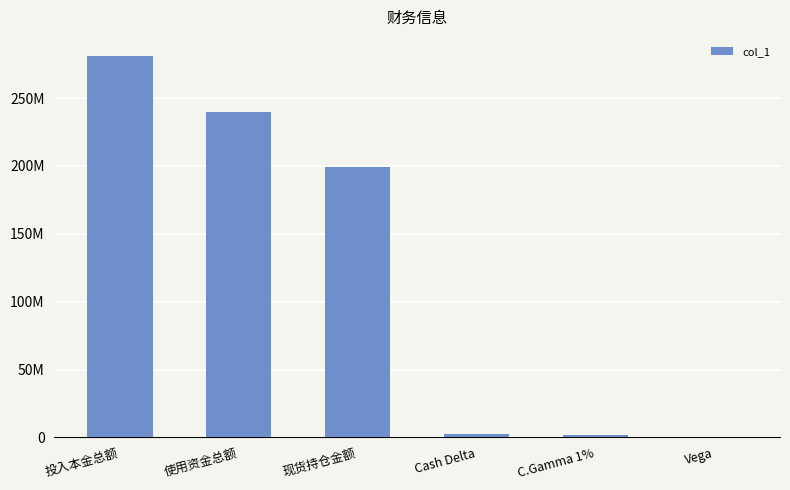

Which category has the lowest value across all series?

Vega